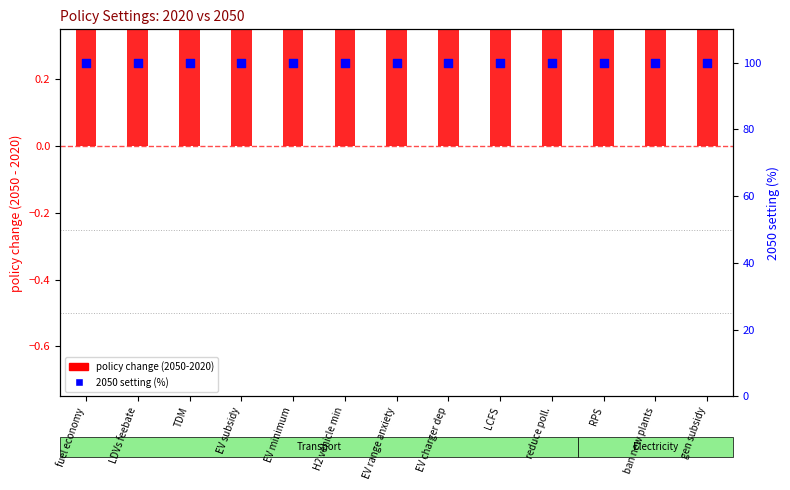

Which series reaches the maximum Y coordinate?

2050 setting (%)